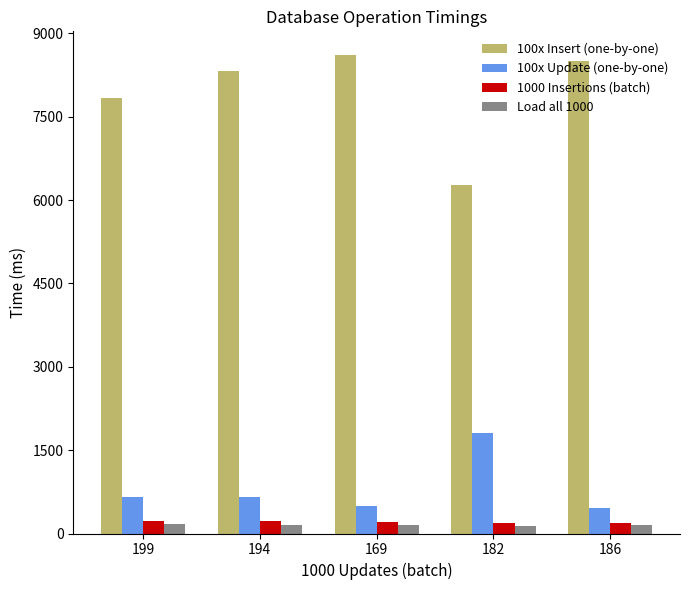

What is the sum of all 1000 Insertions (batch) values?

1036